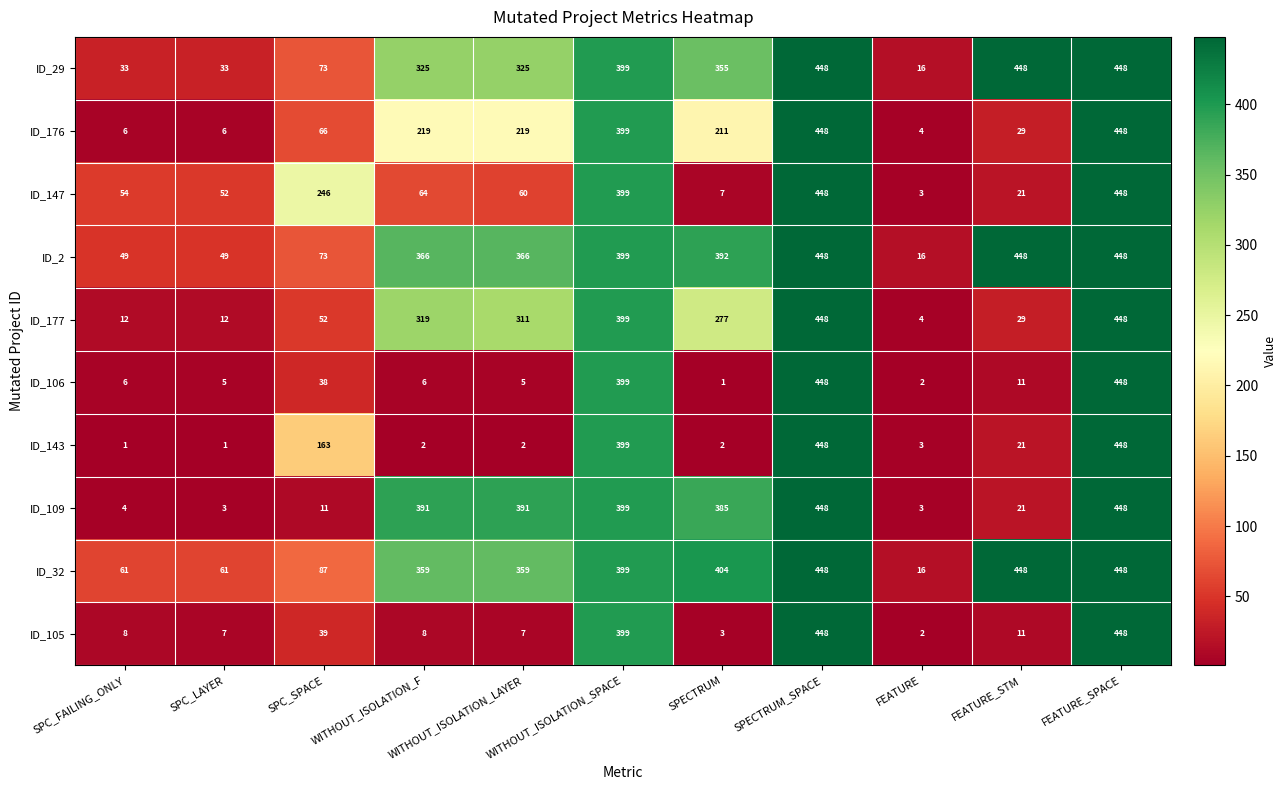

Is it true that ID_177 equals 159 at SPECTRUM_SPACE?

False